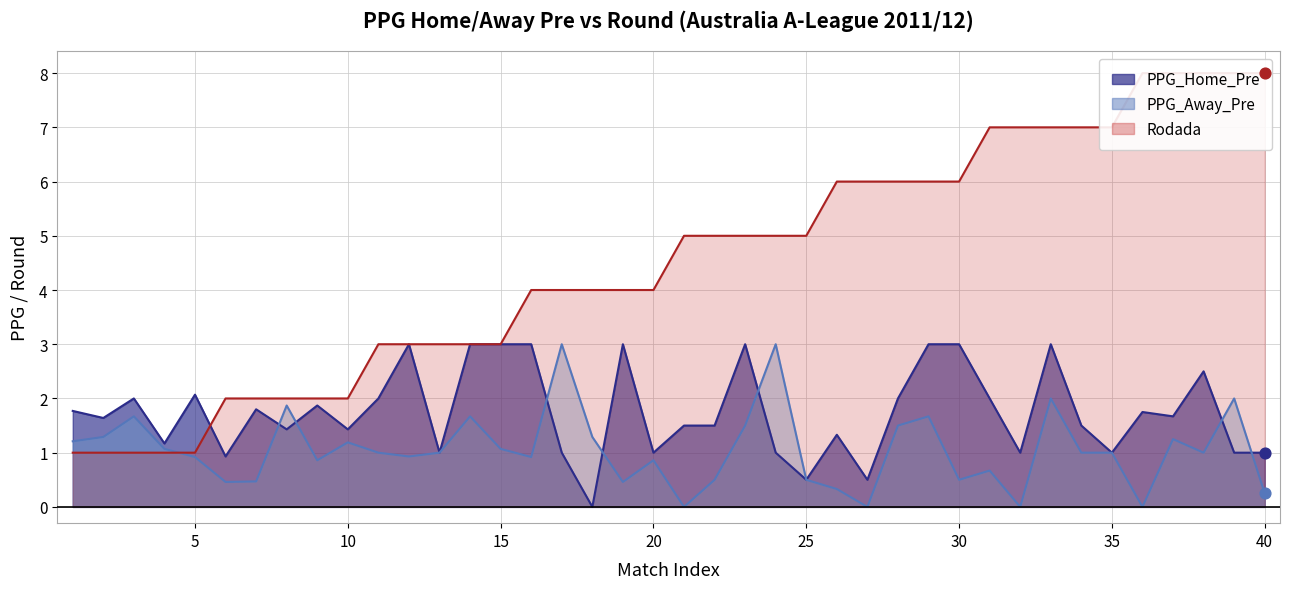

Which series has the largest total across all categories?

Rodada